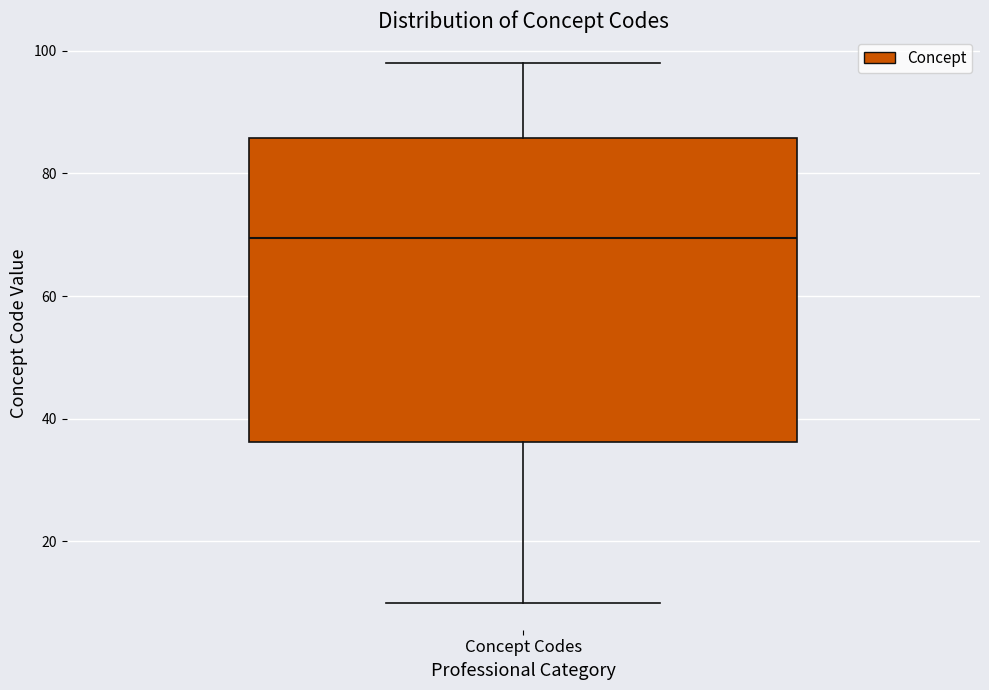

Where does the lower whisker of the box for Concept Codes end on the y-axis? The values are not printed on the chart, so give them approximately, as read against the axis.

10